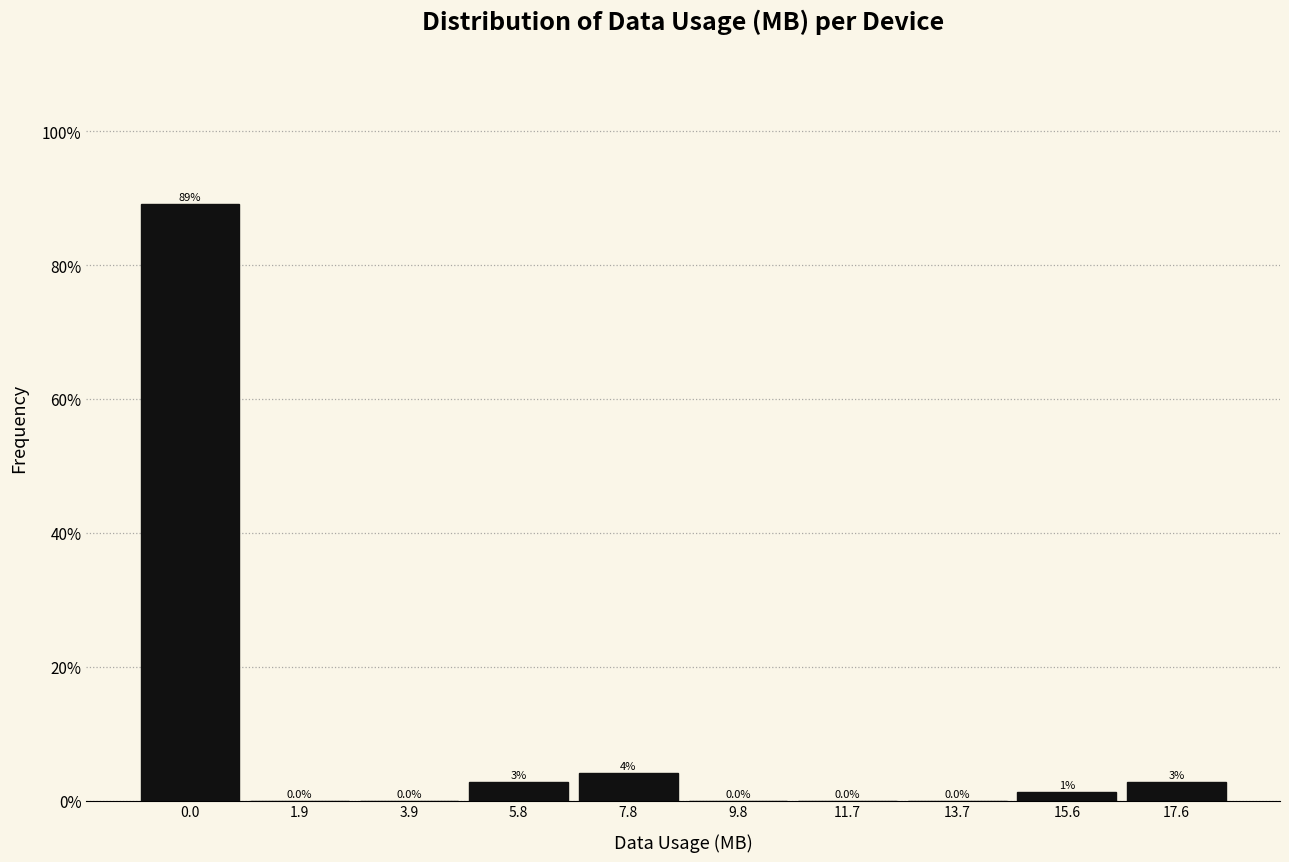

Between 3.9 and 7.8, which is larger?

7.8